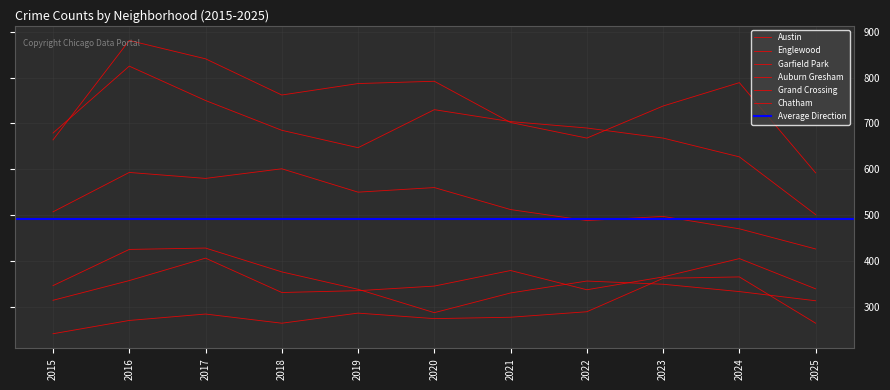

The Garfield Park series shows 929 at 2018. True or false?

False